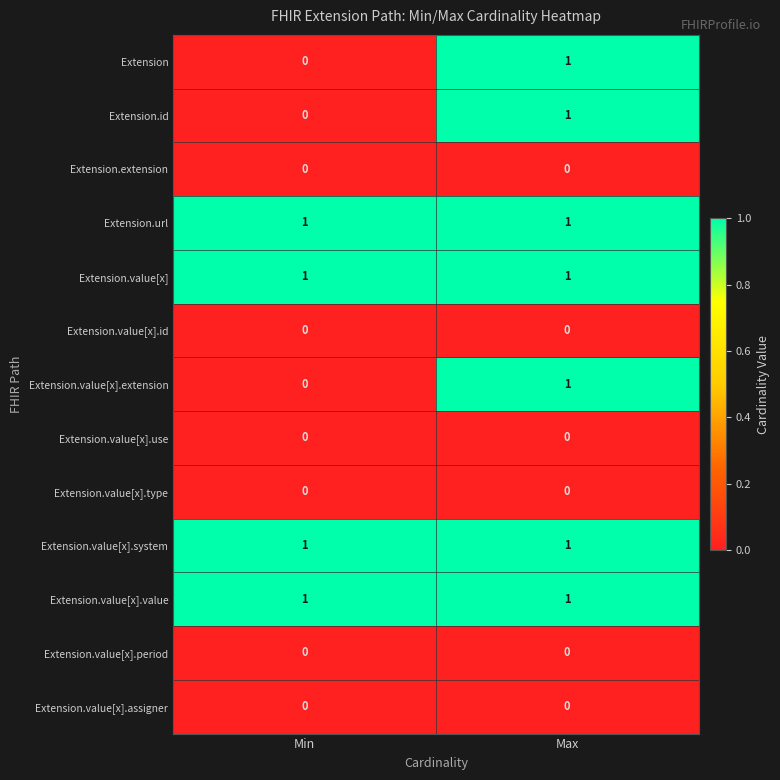

At which label is Extension closest to 0?

Min